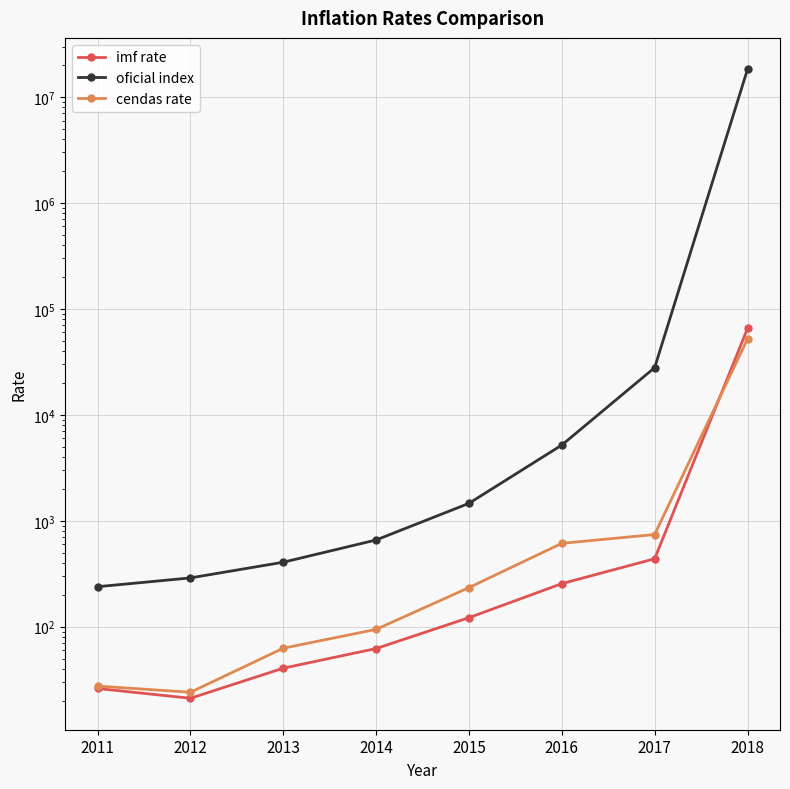

What is the spread (max minus min) of values at 2016?

4929.2